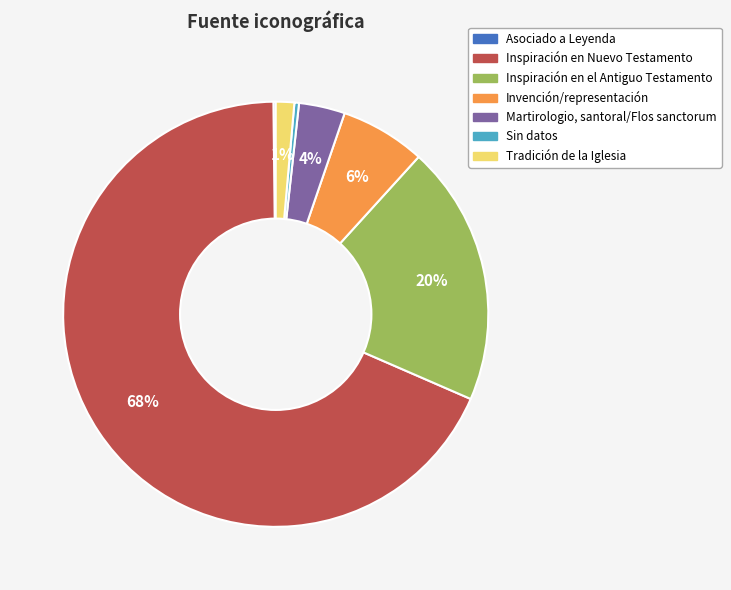

Combined, do Inspiración en Nuevo Testamento and Inspiración en el Antiguo Testamento account for over 50%?

Yes